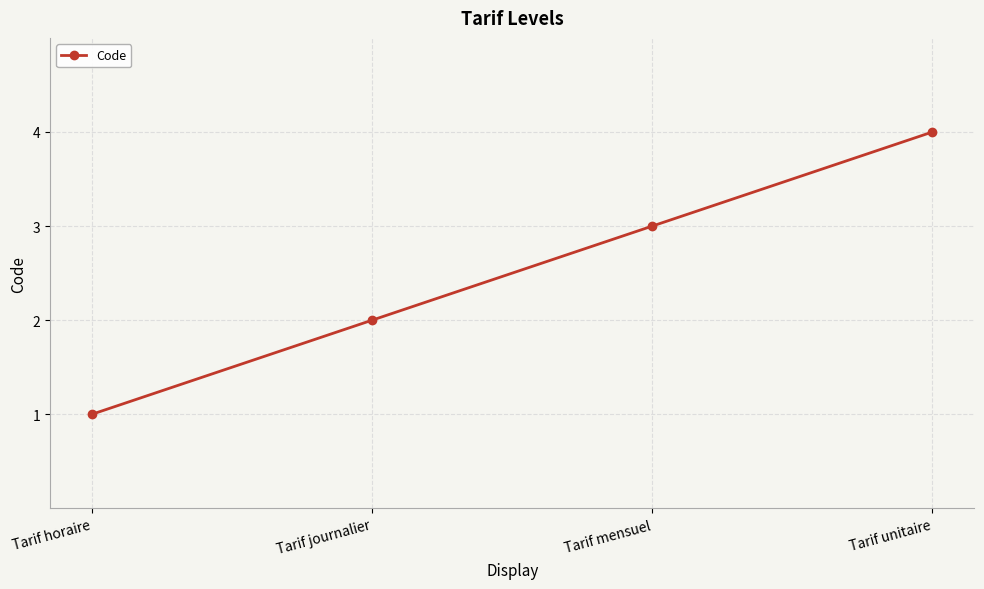

What is the greatest value displayed?

4